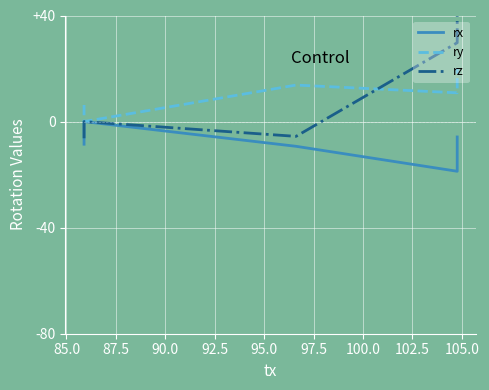

Reading left to right, what are all the values shown in this chart?

rx: -8.5	0.0	-9.3	-18.7	-5.8
ry: 6.3	0.0	13.8	10.8	19.9
rz: -6.3	0.0	-5.6	29.7	40.8